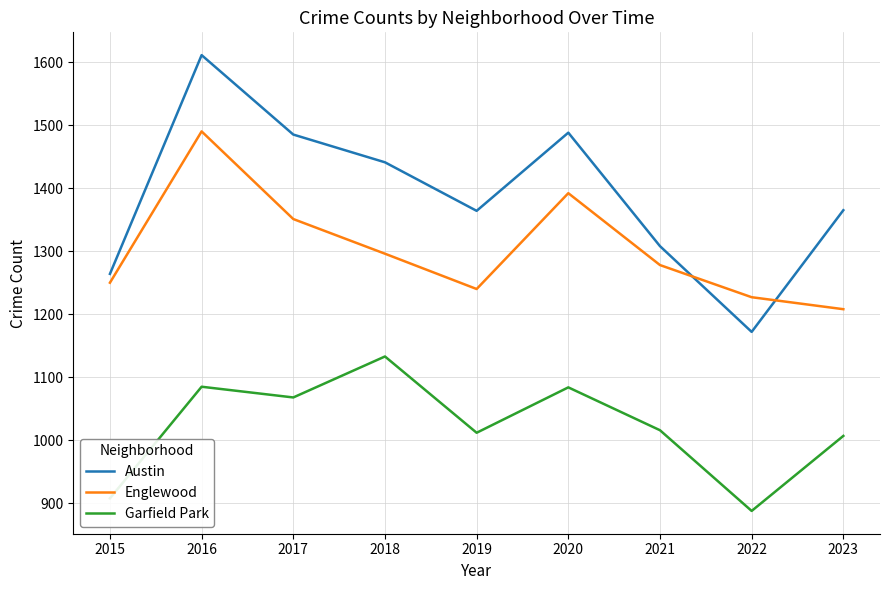

Does the chart display data point markers on the line(s)?

No